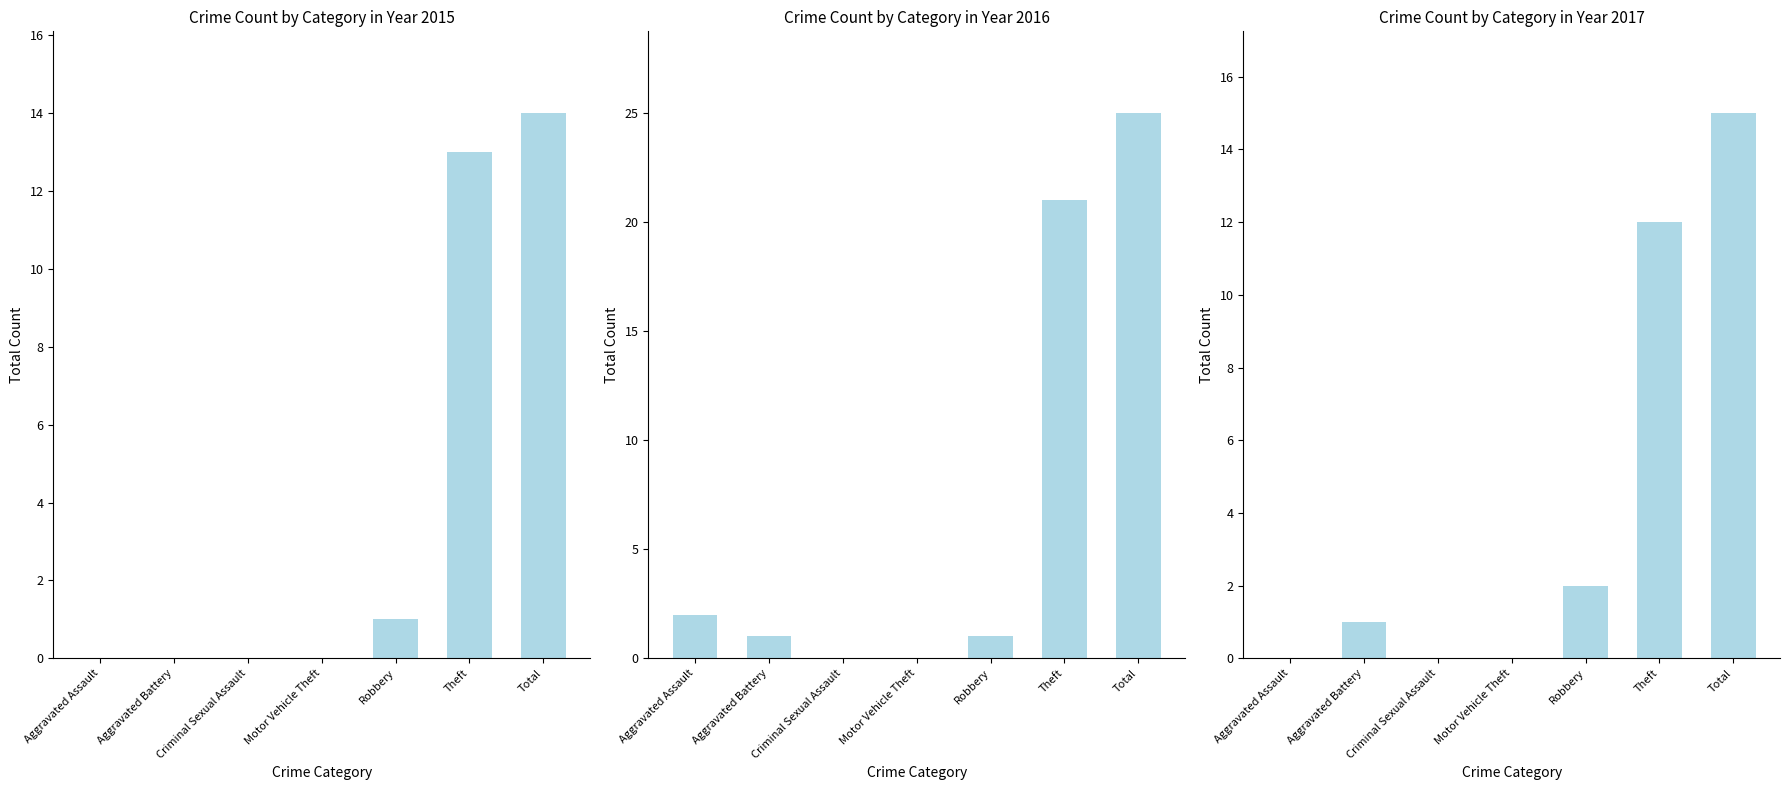

Which series has the largest total across all categories?

2016